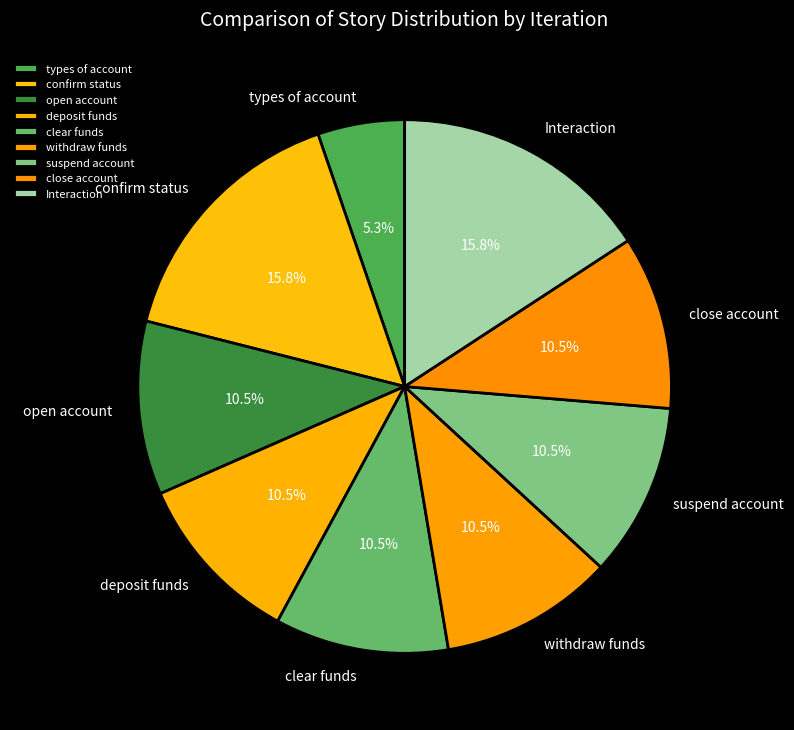

What is the ratio of the value at open account to the value at close account?

1.0